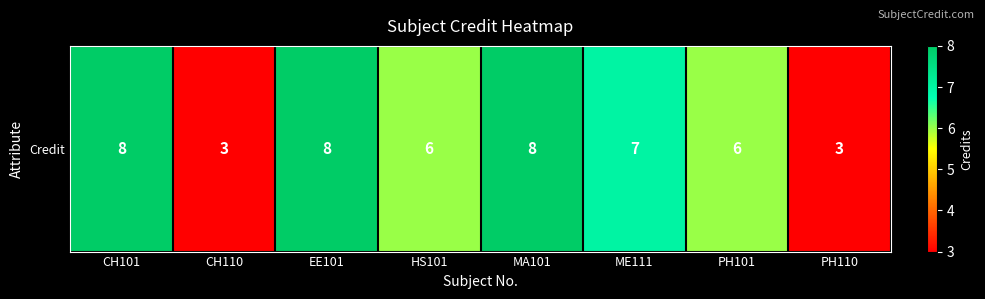

How many data points are less than 7?

4